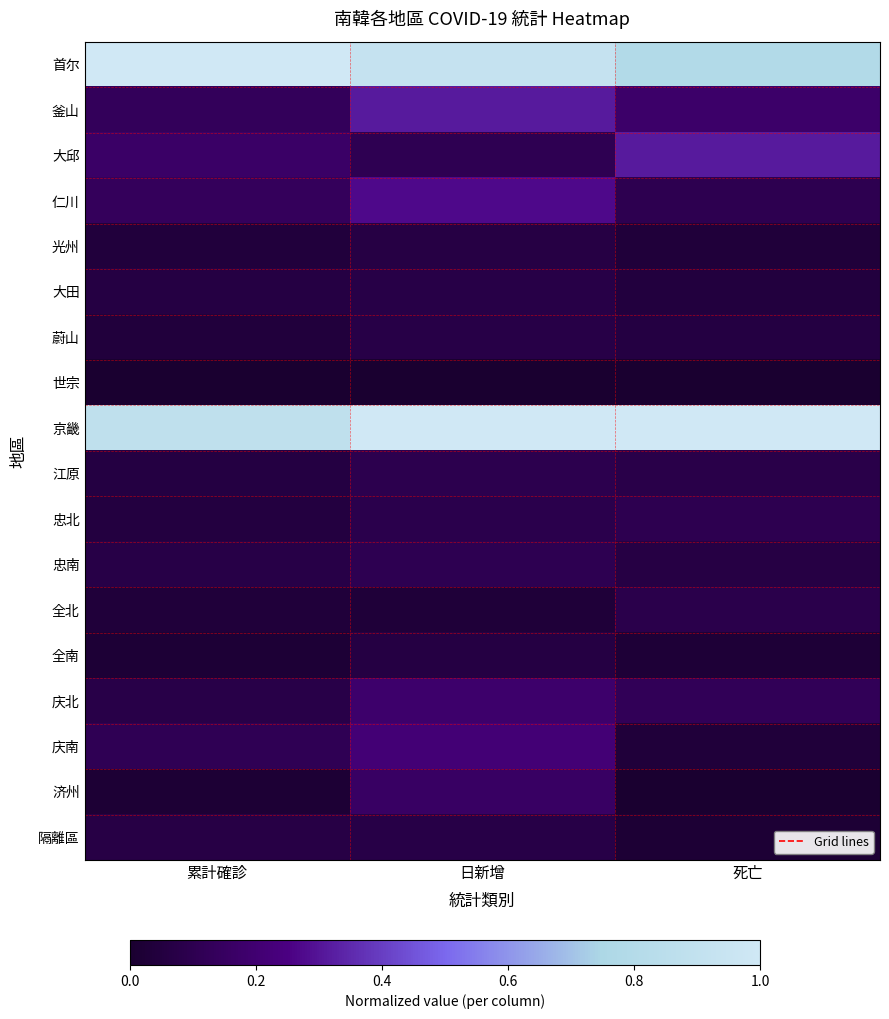

At which category is the sum across all series the highest?

日新增